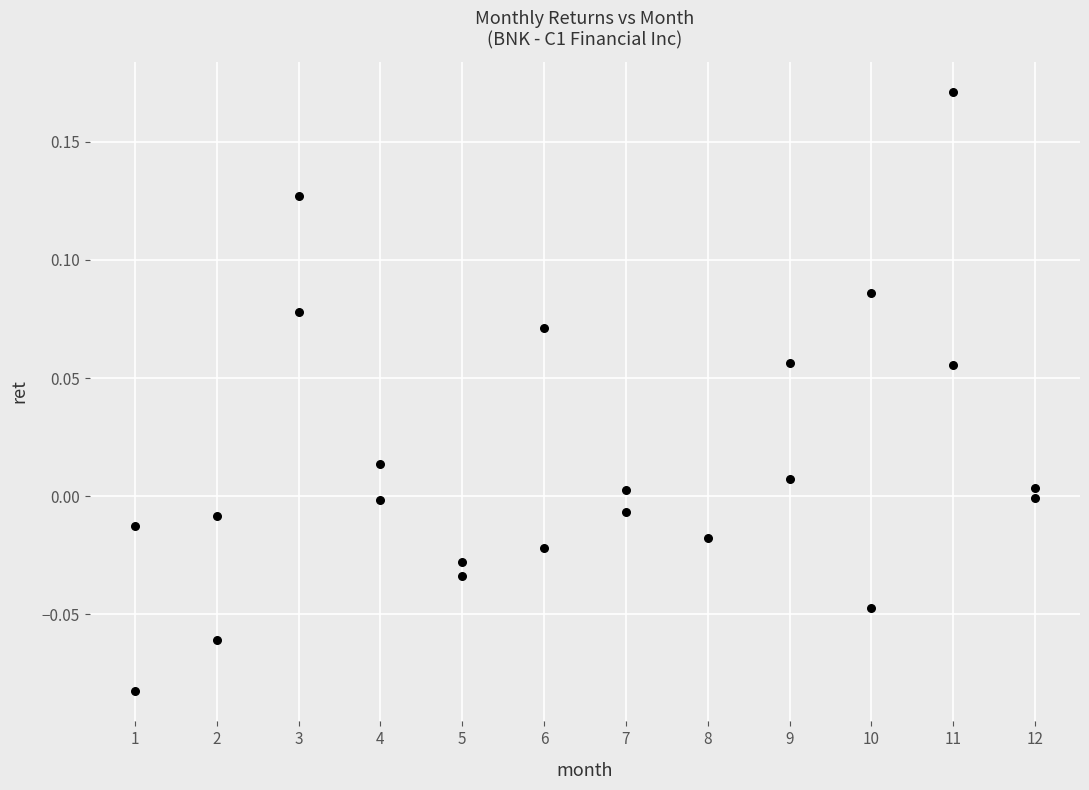

What is the range of Y values (max minus min)?

0.3